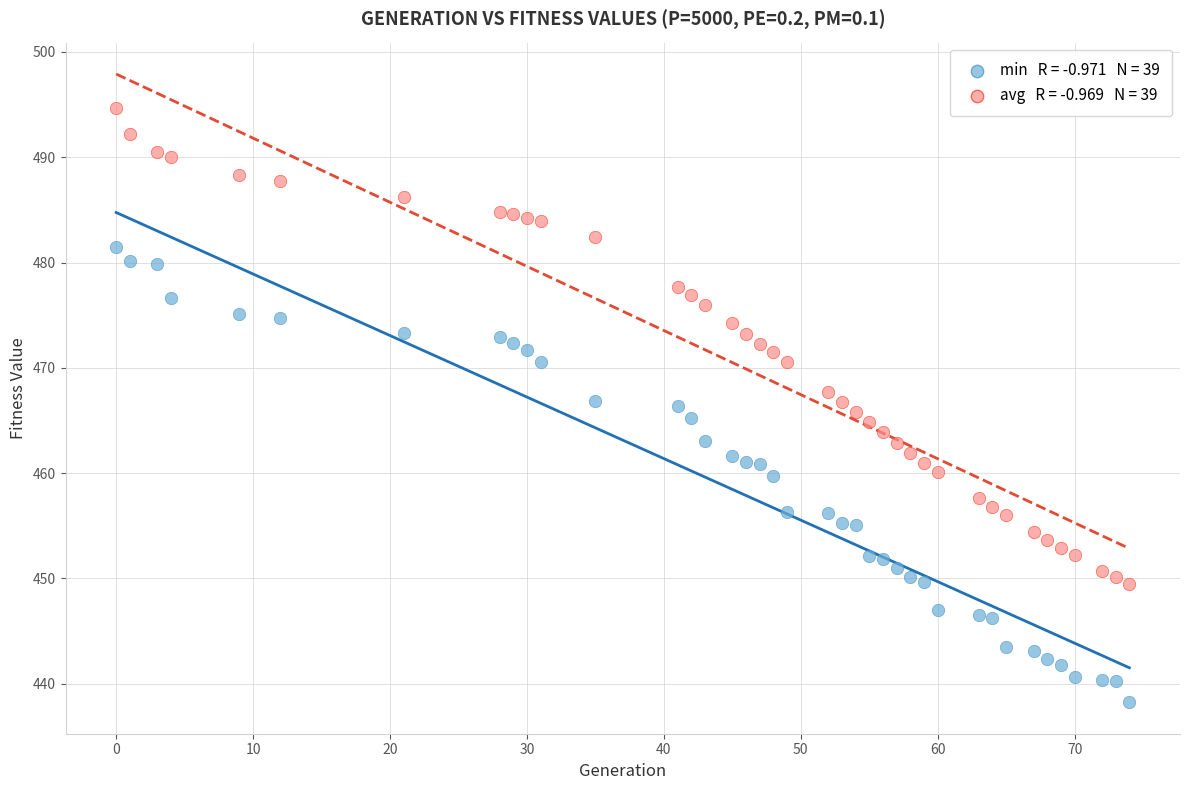

Across all data points, what is the range of Y values (max minus min)?

56.4